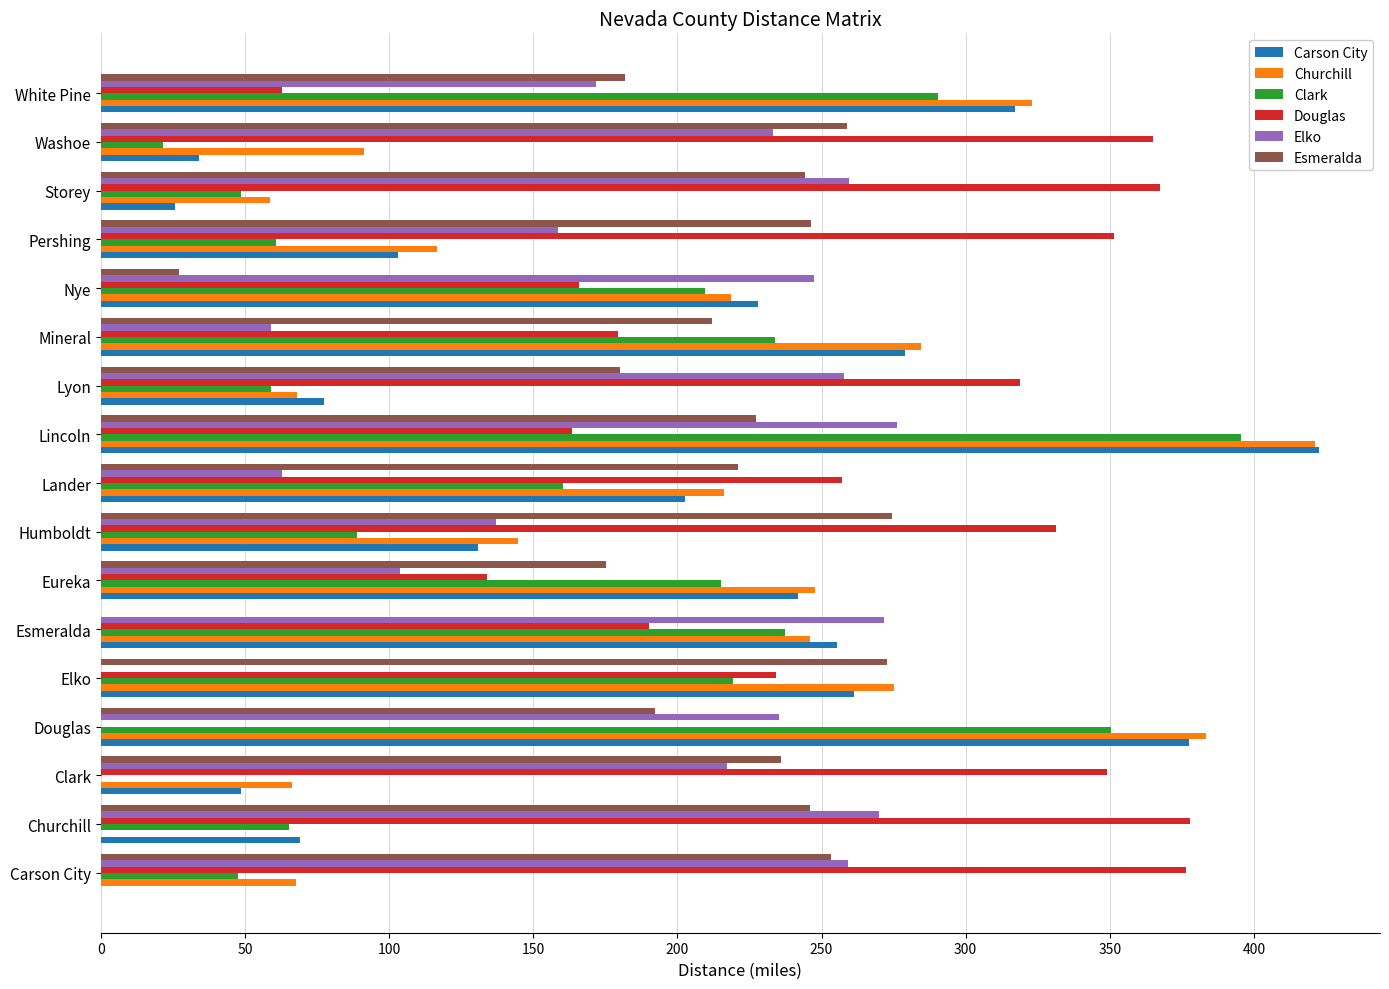

What is the sum of the Clark values at Esmeralda and Carson City?

285.0